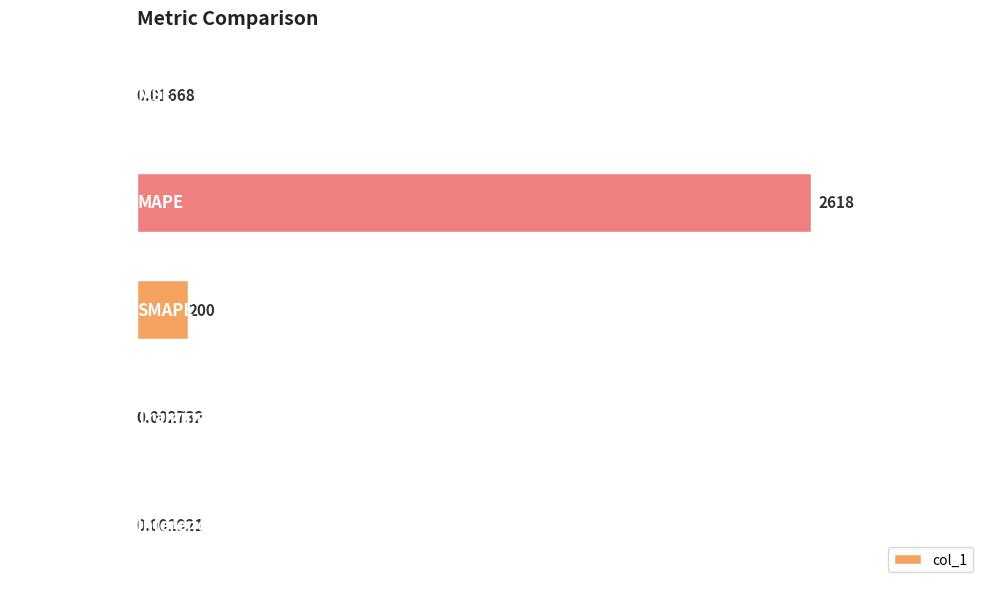

Which has a higher value, SMAPE or MSE?

SMAPE